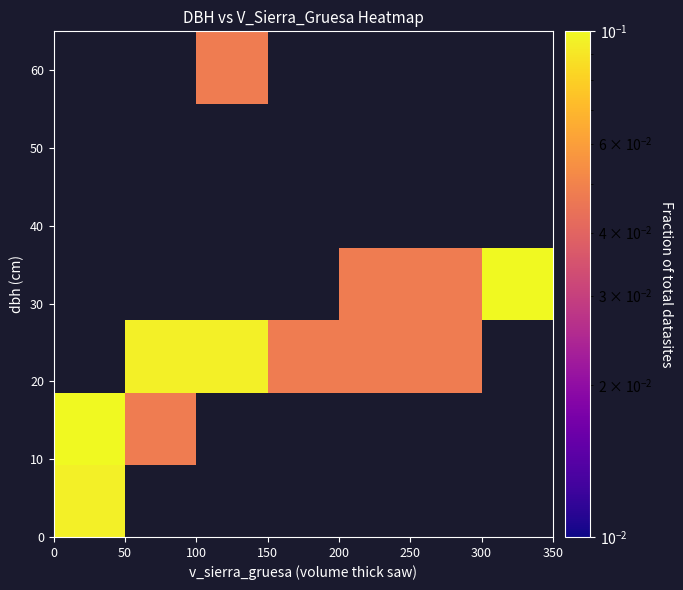

At how many categories does at least one series exceed 0?

7